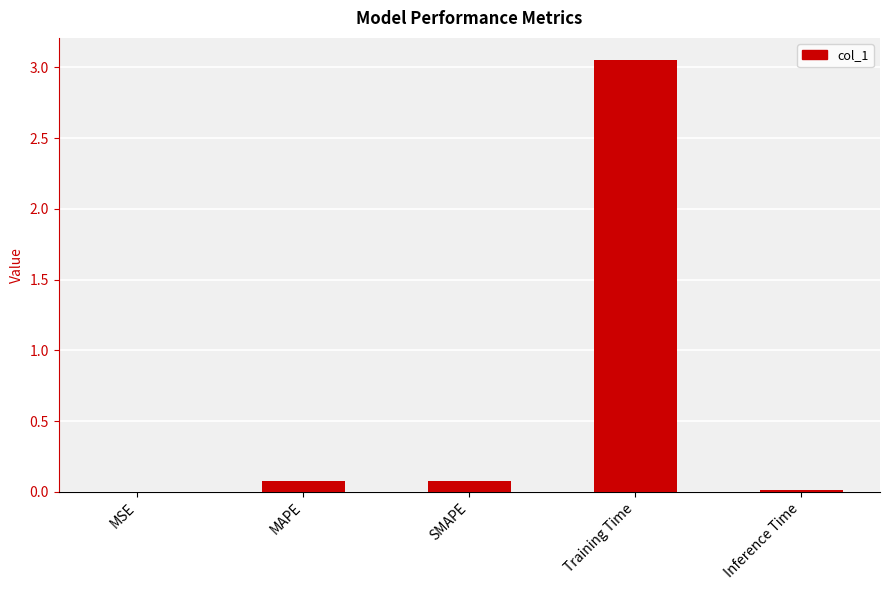

Which category has the highest value across all series?

Training Time